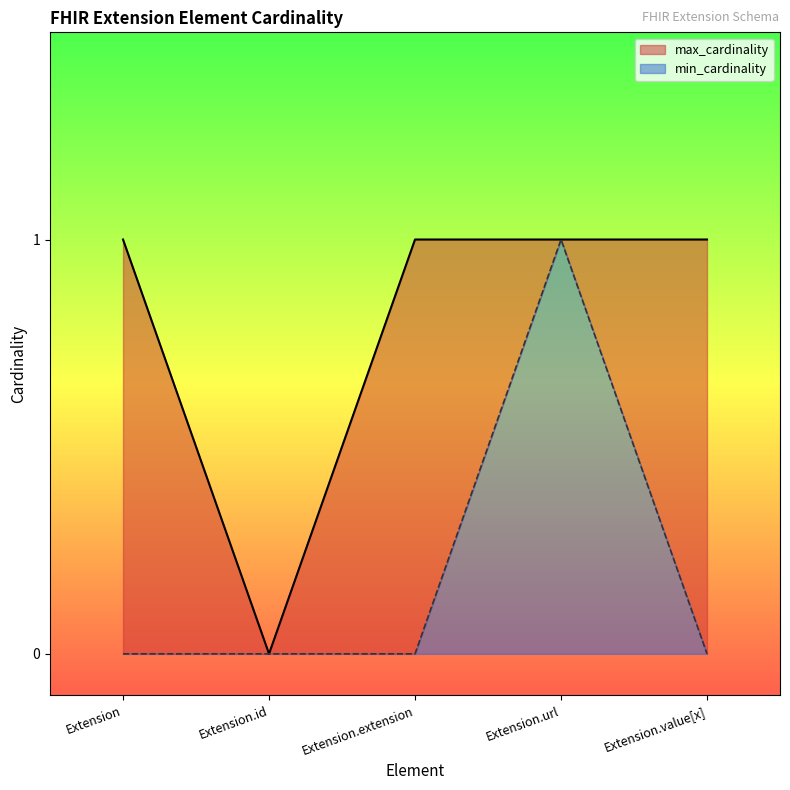

Between Extension.id and Extension.url, which series saw the biggest shift?

min_cardinality